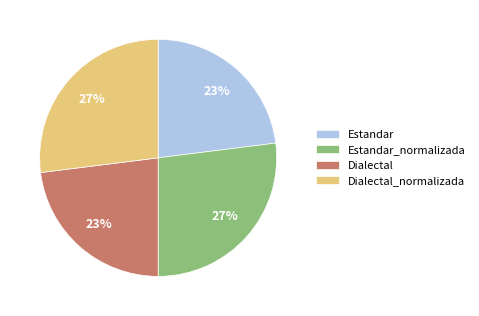

To the nearest percent, what is the combined percentage of Estandar and Estandar_normalizada?

50%